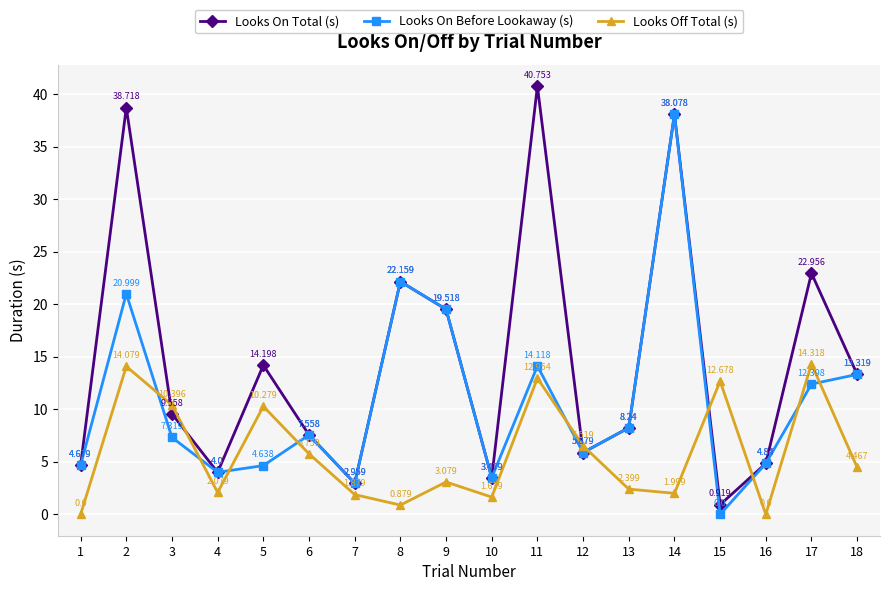

What is the maximum value shown in the chart?

40.8